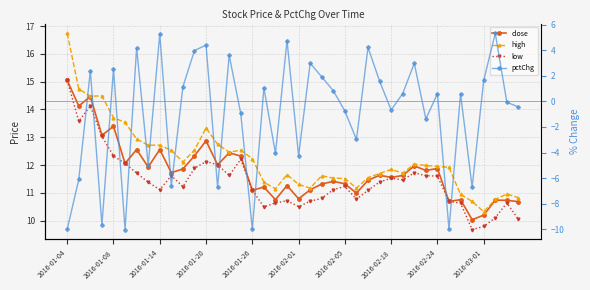

Which series has the largest total across all categories?

high